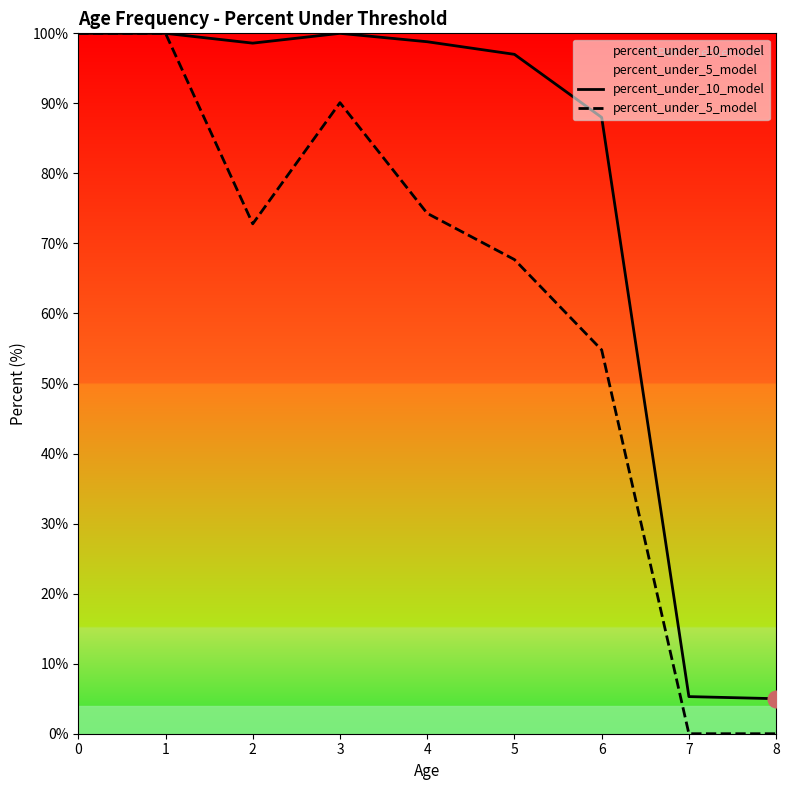

Reading right to left, list all the values displayed in this chart.

percent_under_10_model: 5.0	5.3	88.0	97.0	98.8	100.0	98.6	100.0	100.0
percent_under_5_model: 0.0	0.0	54.8	67.7	74.3	90.1	72.8	100.0	100.0